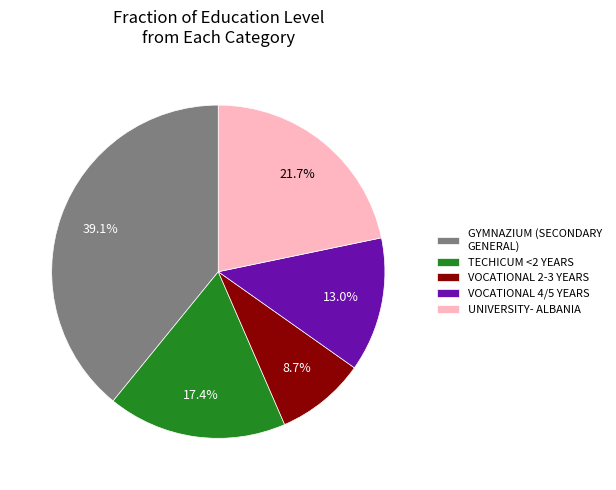

Rank the categories by value from highest to lowest.

GYMNAZIUM (SECONDARY GENERAL), UNIVERSITY- ALBANIA, TECHICUM <2 YEARS, VOCATIONAL 4/5 YEARS, VOCATIONAL 2-3 YEARS